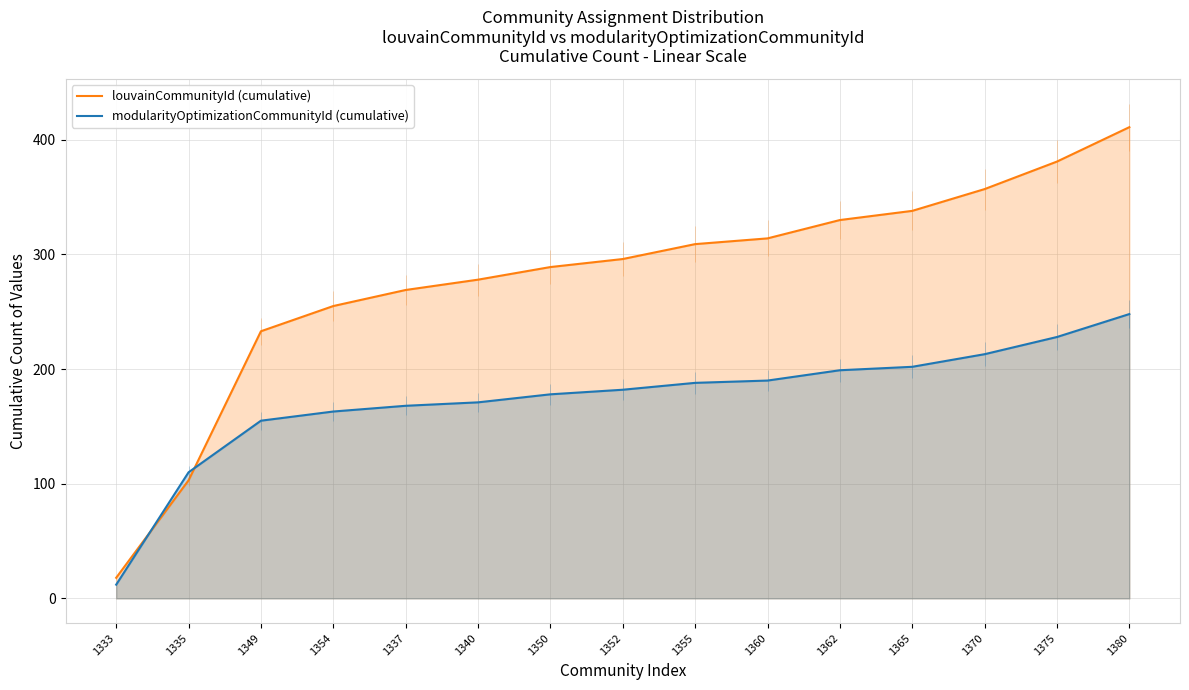

Rank the categories by modularityOptimizationCommunityId (cumulative) value from highest to lowest.

1380, 1375, 1370, 1365, 1362, 1360, 1355, 1352, 1350, 1340, 1337, 1354, 1349, 1335, 1333